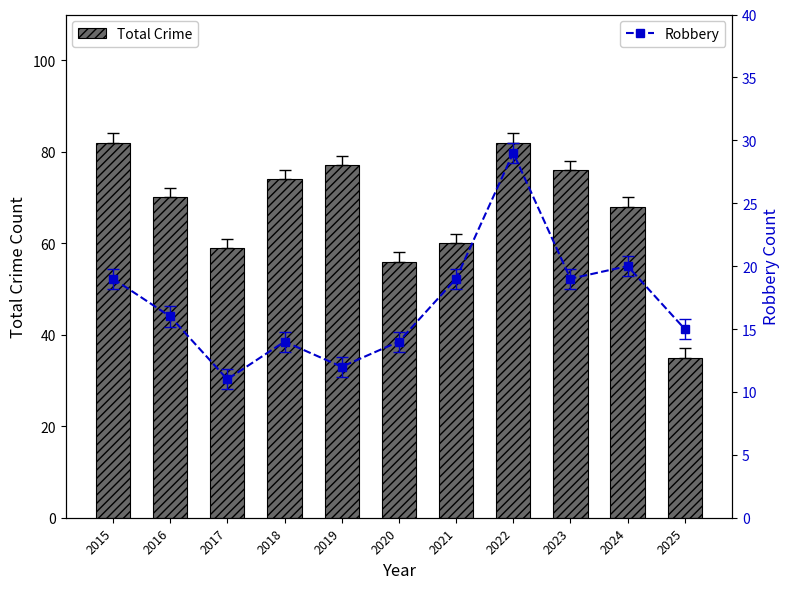

Rank the categories by Robbery value from highest to lowest.

2022, 2024, 2015, 2021, 2023, 2016, 2025, 2018, 2020, 2019, 2017